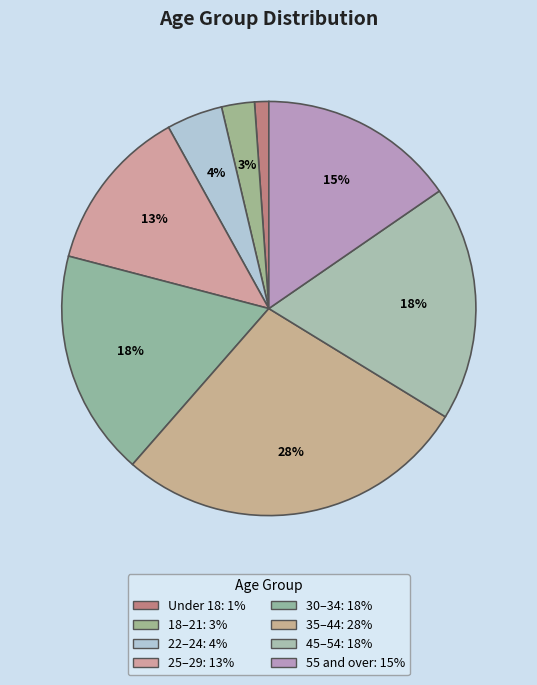

Which category has the biggest portion of the pie?

35–44